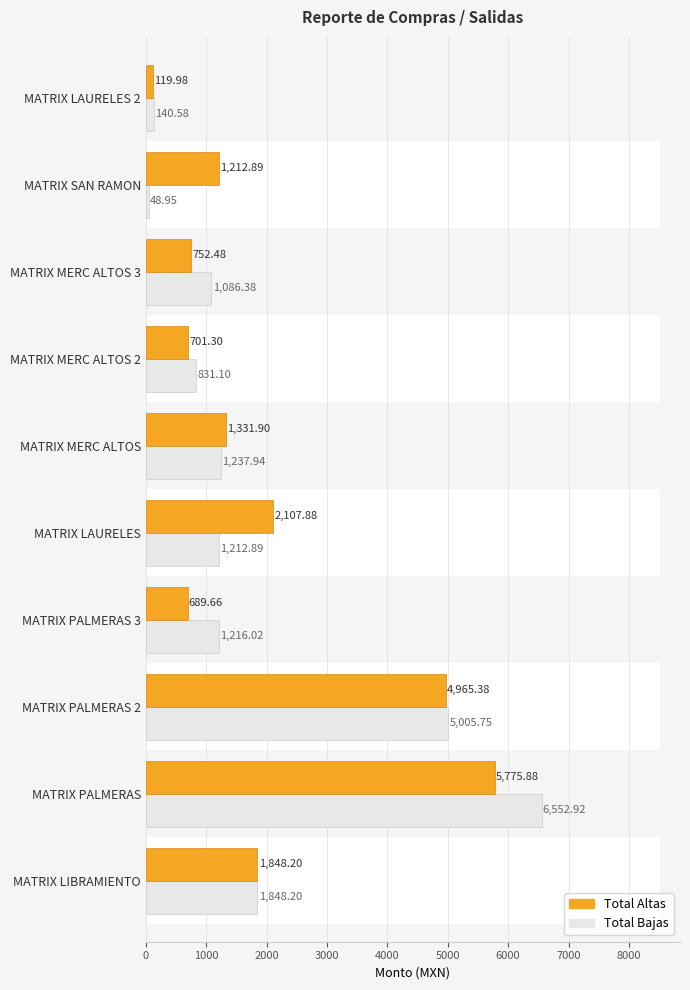

What is the maximum value shown in the chart?

6552.9